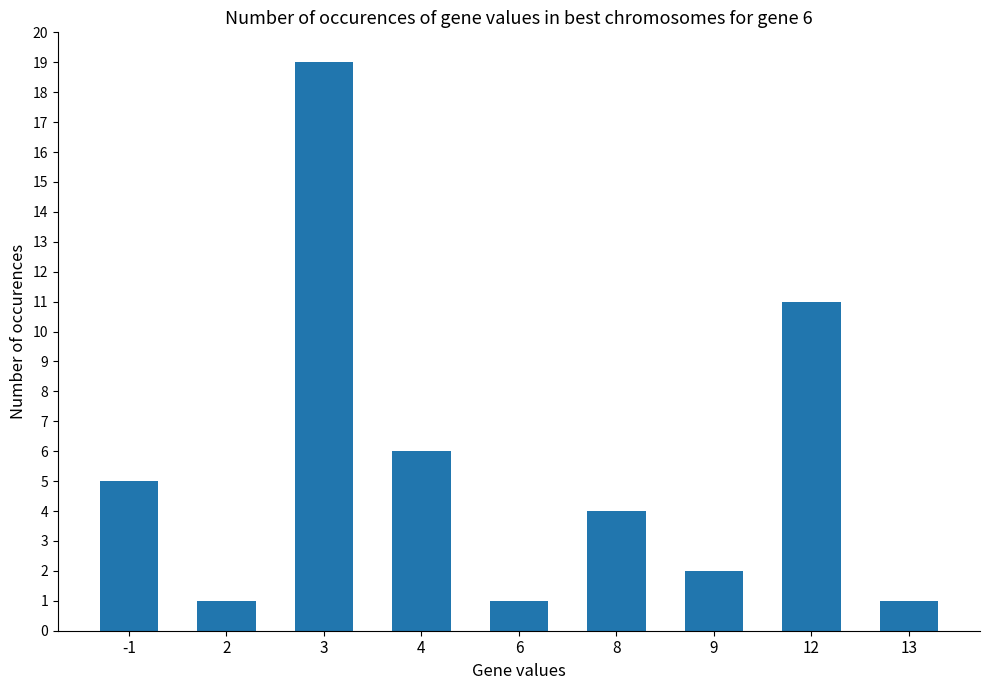

What is the value of the 3rd bar from the left?

19